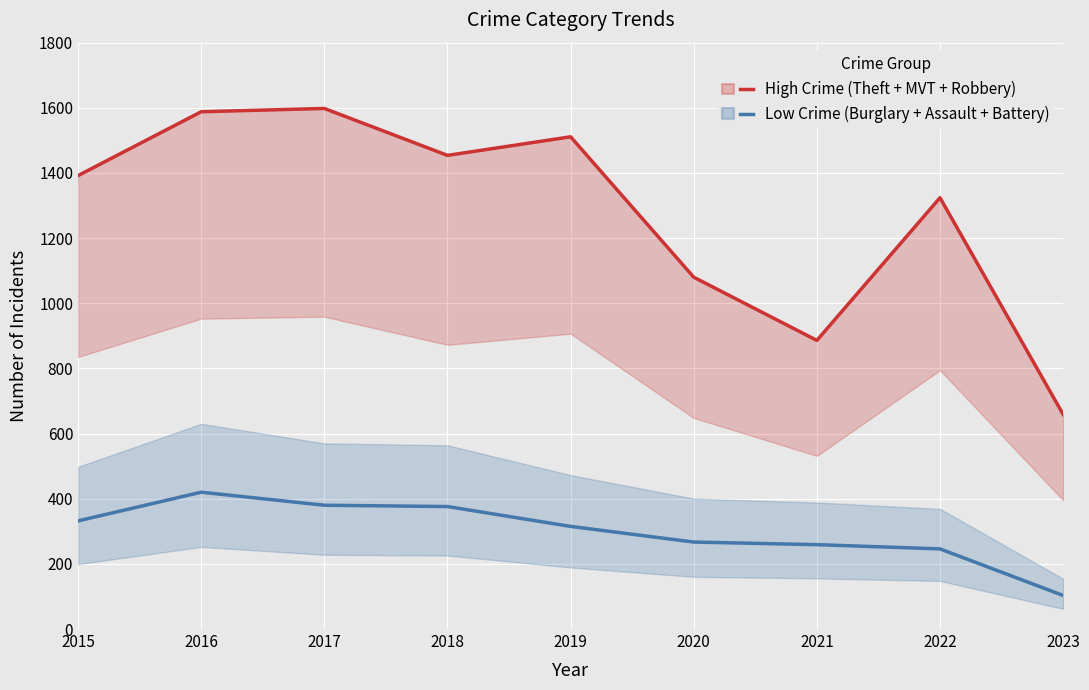

Reading right to left, transcribe all the data shown in this chart.

High Crime (Theft + MVT + Robbery): 2023=659	2022=1324	2021=886	2020=1080	2019=1511	2018=1454	2017=1598	2016=1588	2015=1392
Low Crime (Burglary + Assault + Battery): 2023=103	2022=246	2021=259	2020=267	2019=315	2018=376	2017=380	2016=420	2015=332